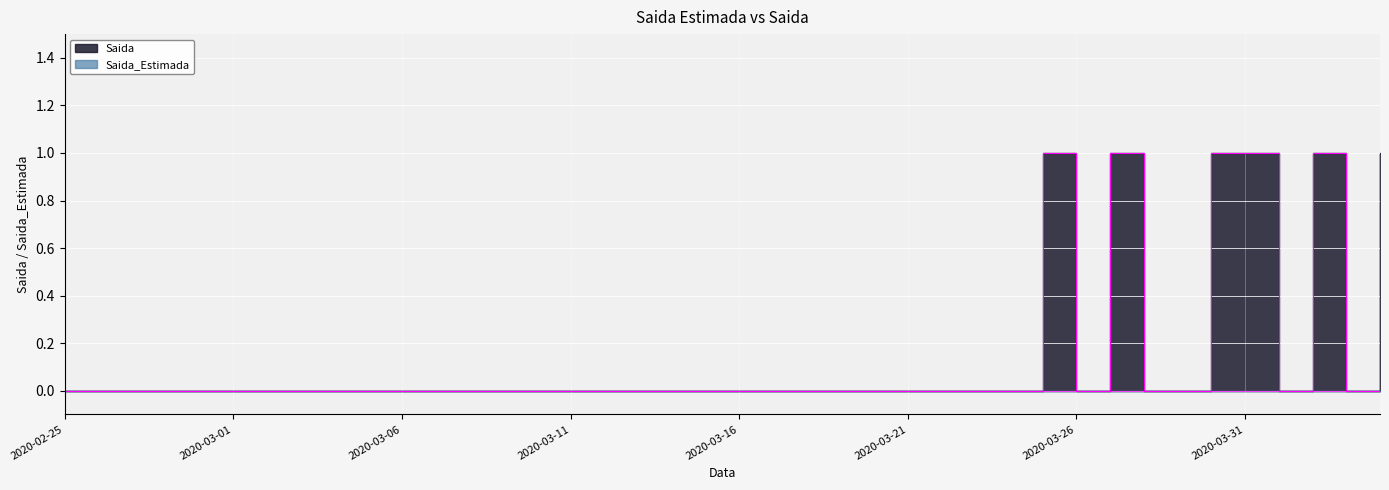

True or false: Saida_Estimada and Saida intersect in this chart.

False